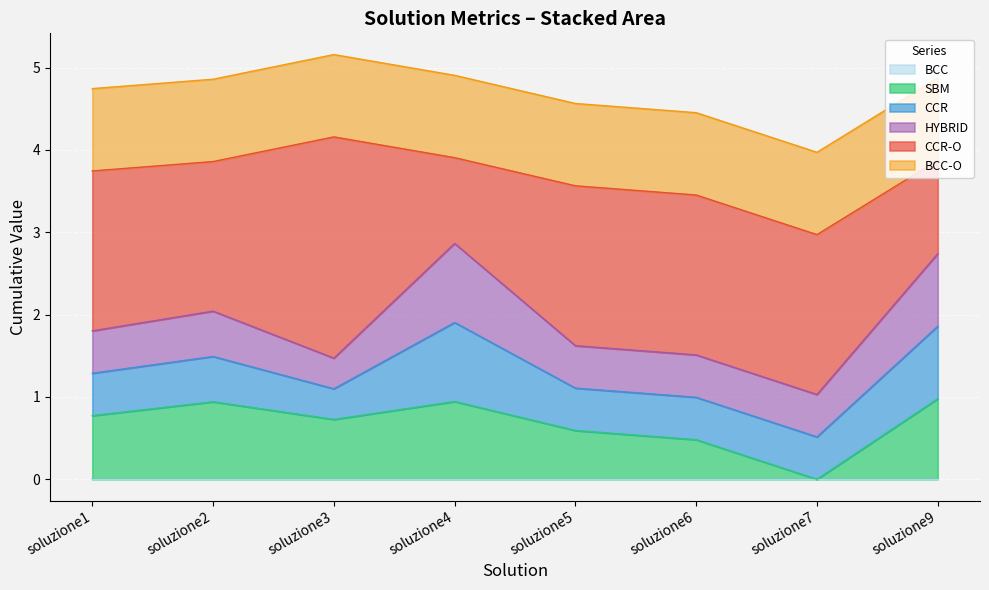

At which label is BCC closest to 0?

soluzione1